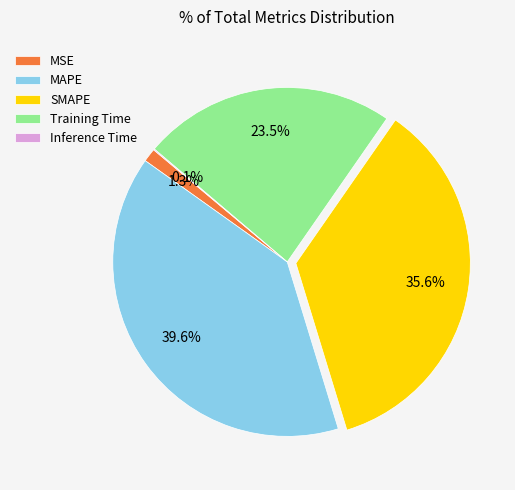

To the nearest percent, what is the average slice percentage?

20%